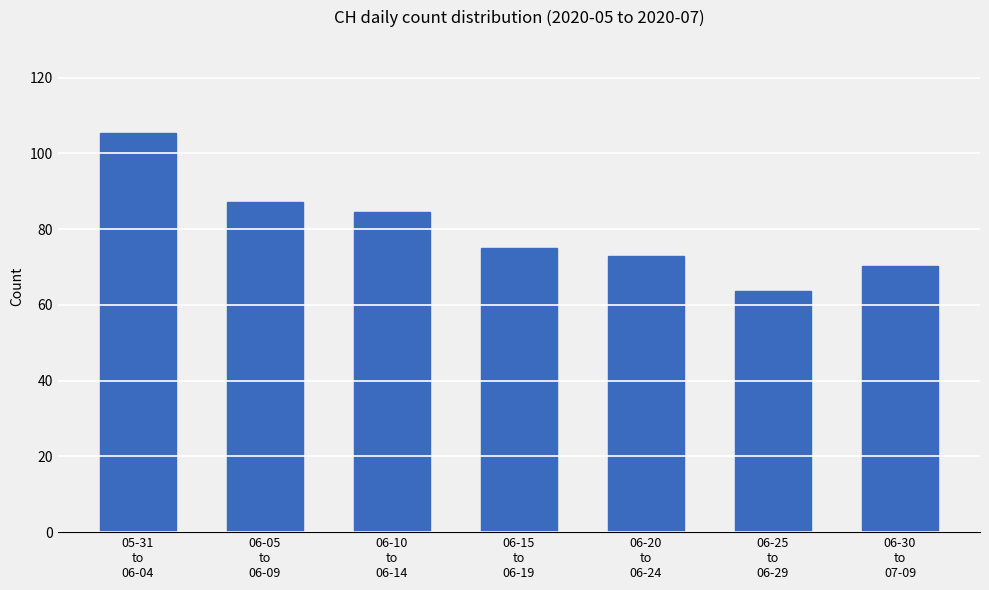

How many data points are less than 75?

3